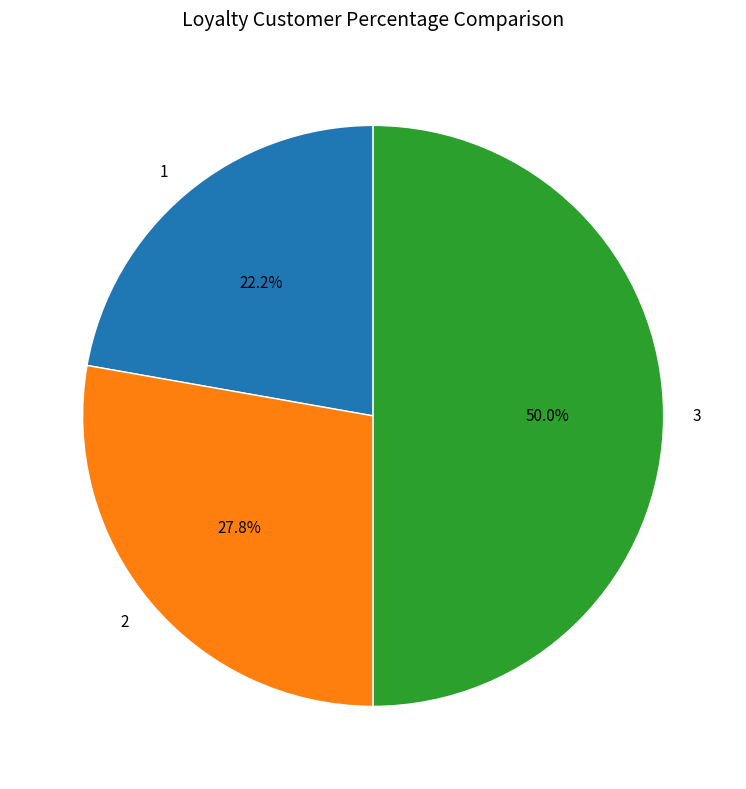

To the nearest percent, what percentage of the pie is 1?

22%